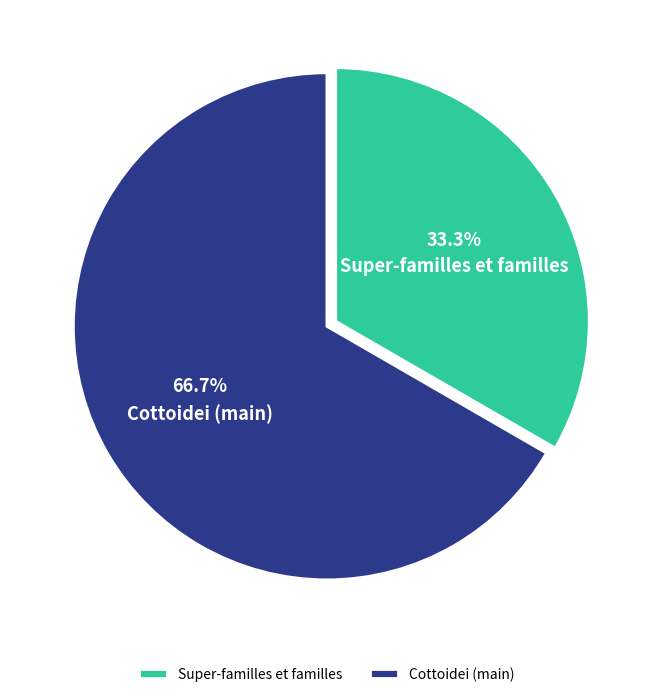

Is there any slice that represents more than half of the pie?

Yes